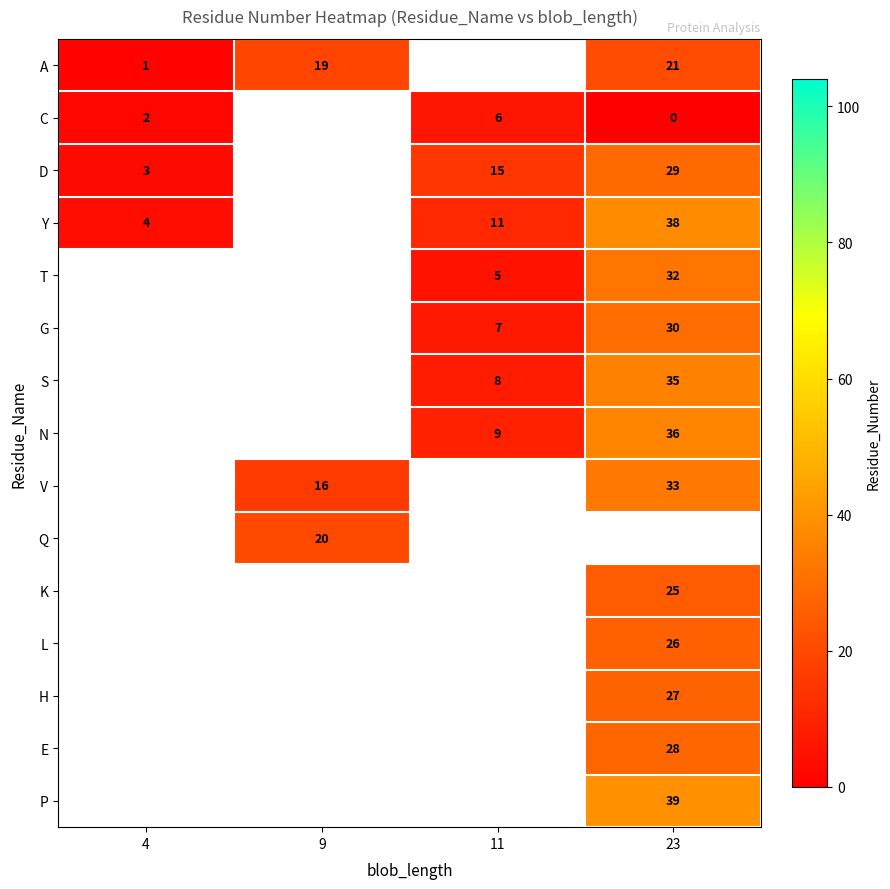

Which has a higher value, 11 or 23?

23